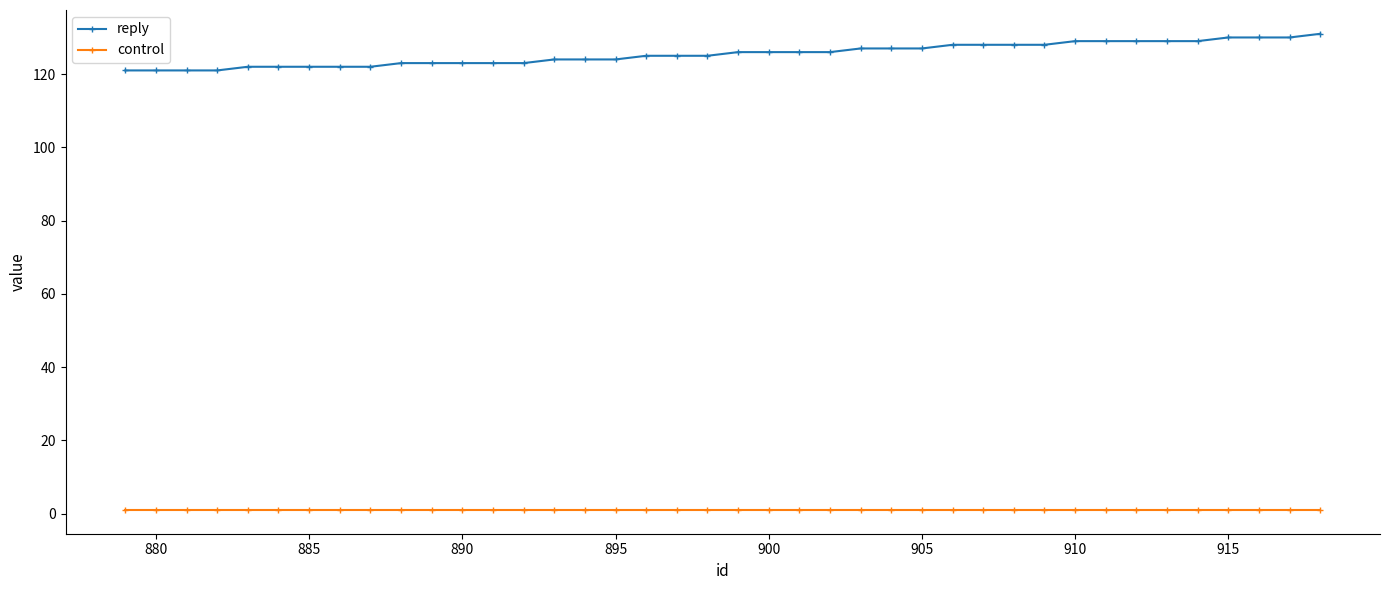

What is the value of the reply point at the 12th from the left?

123